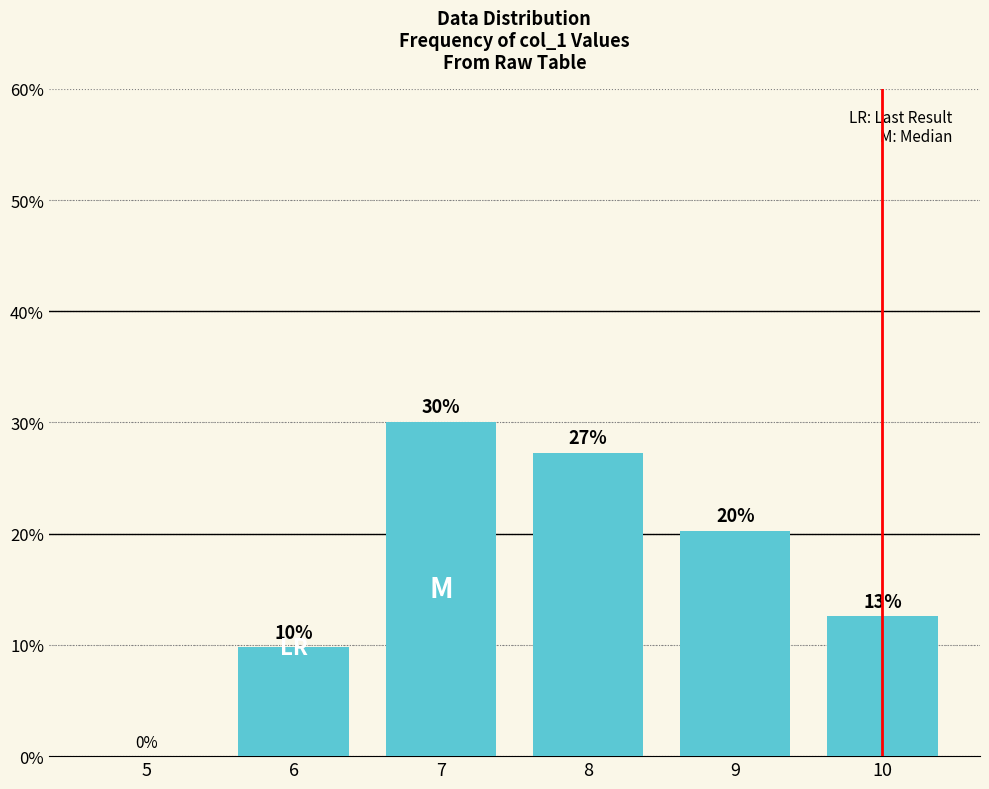

The chart shows a value of 6.5 at 6. True or false?

False